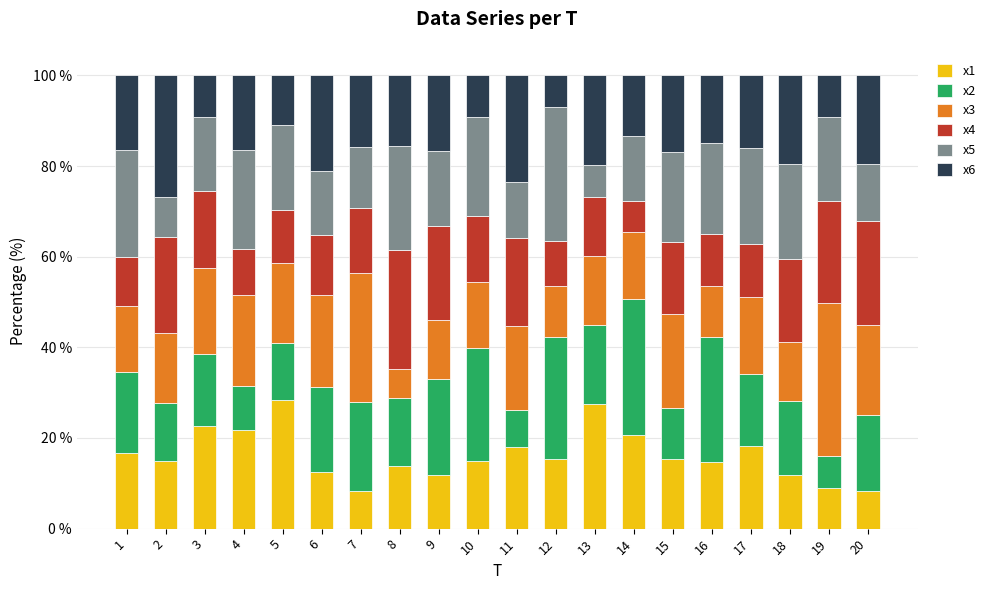

How many data points does each series have?

20